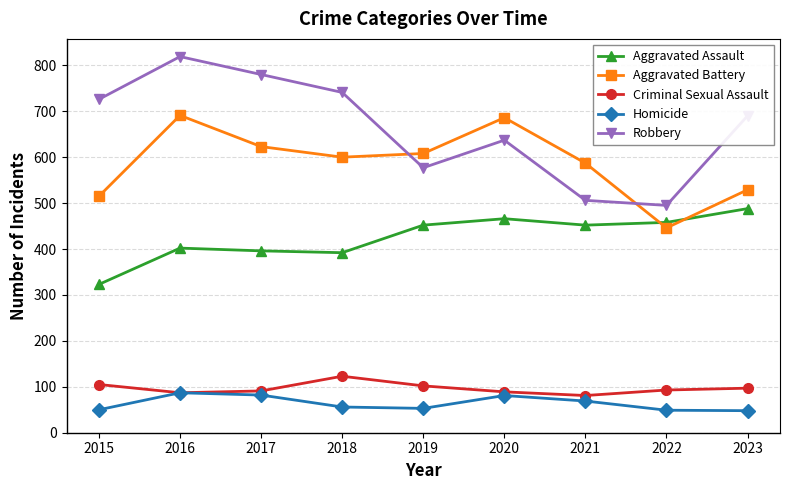

Which series has the largest total across all categories?

Robbery